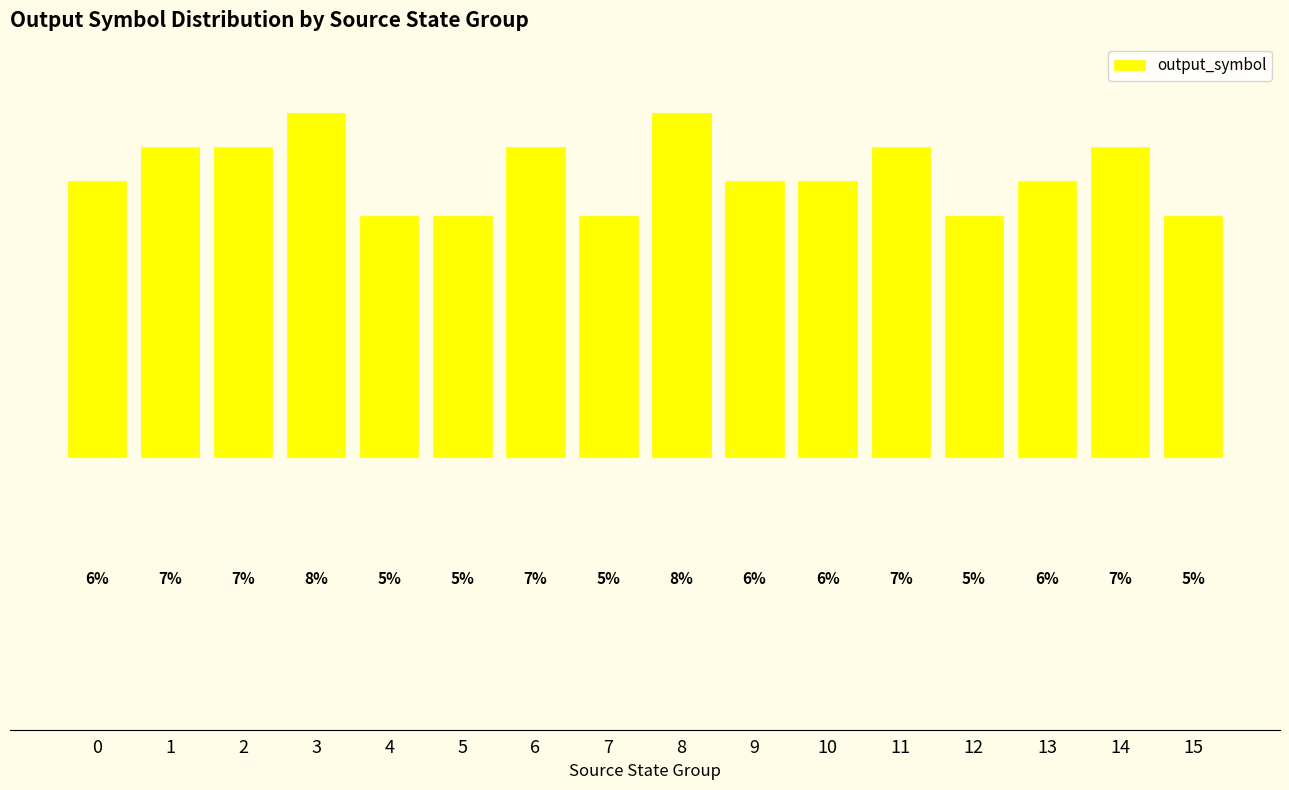

How many bars are there in total?

16